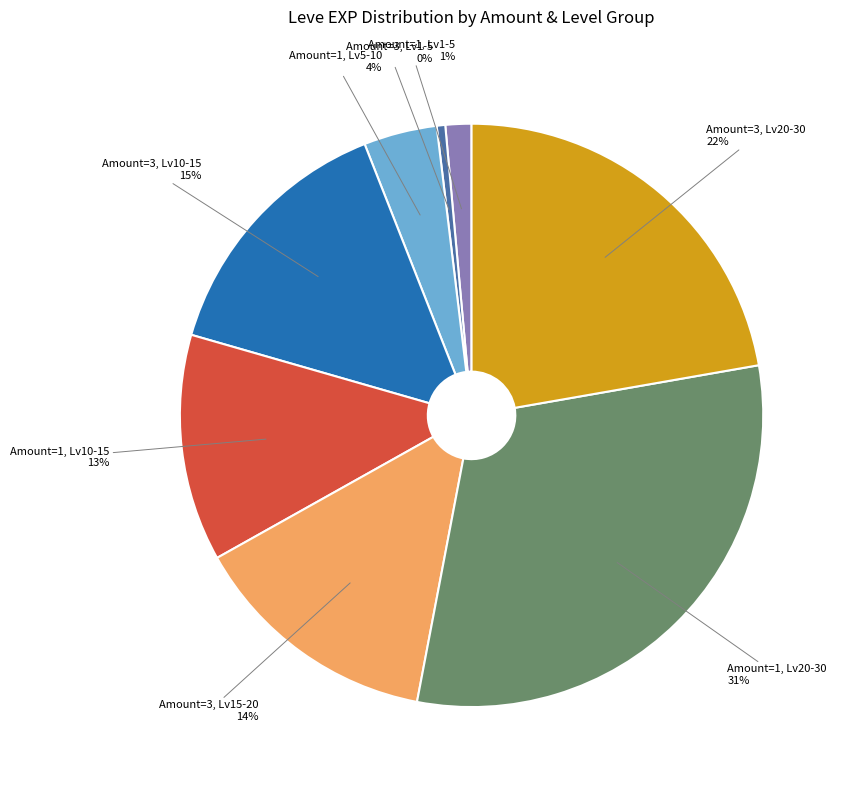

Does any single category account for the majority?

No